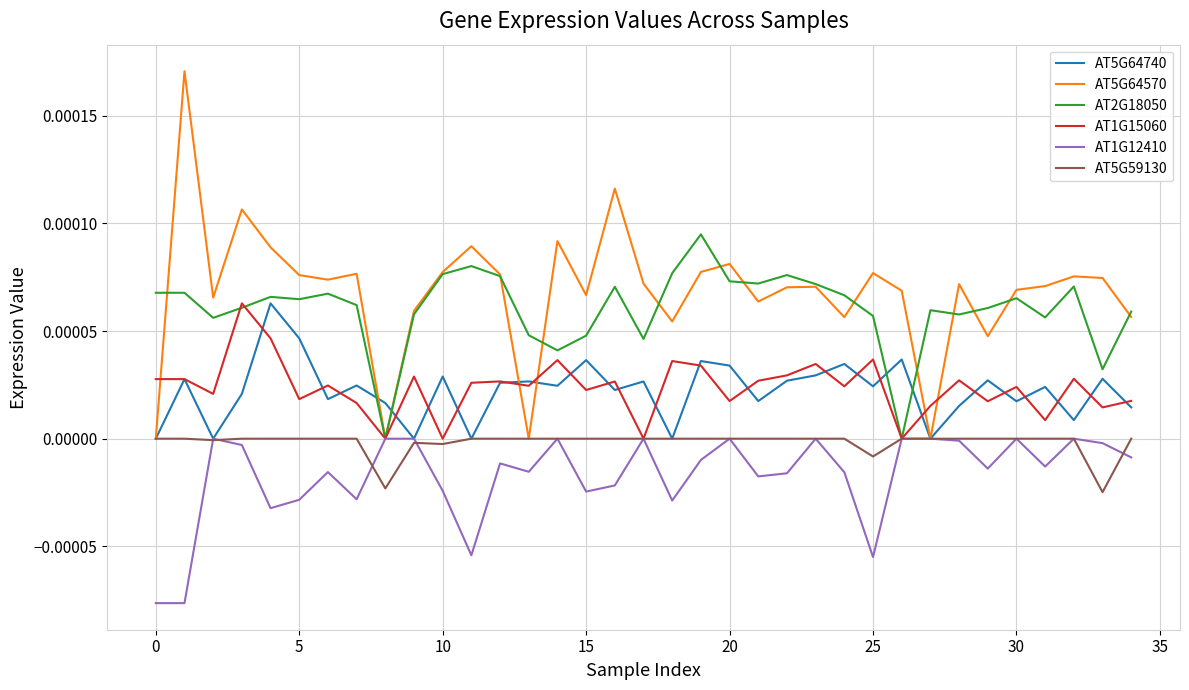

How many lines are shown in the chart?

6